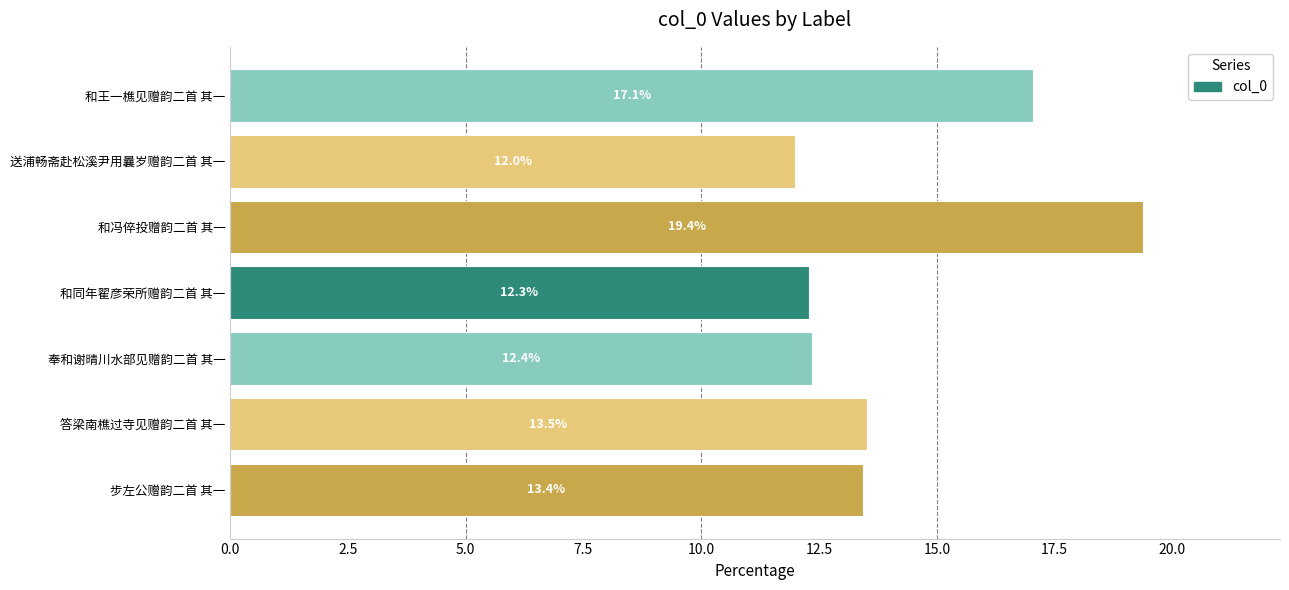

List the labels in order of value, largest first.

和冯倅投赠韵二首 其一, 和王一樵见赠韵二首 其一, 答梁南樵过寺见赠韵二首 其一, 步左公赠韵二首 其一, 奉和谢晴川水部见赠韵二首 其一, 和同年翟彦荣所赠韵二首 其一, 送浦畅斋赴松溪尹用曩岁赠韵二首 其一